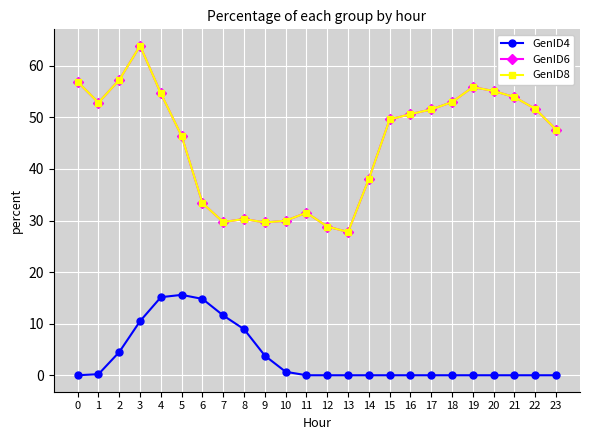

Is this an area chart (filled region under the line)?

No